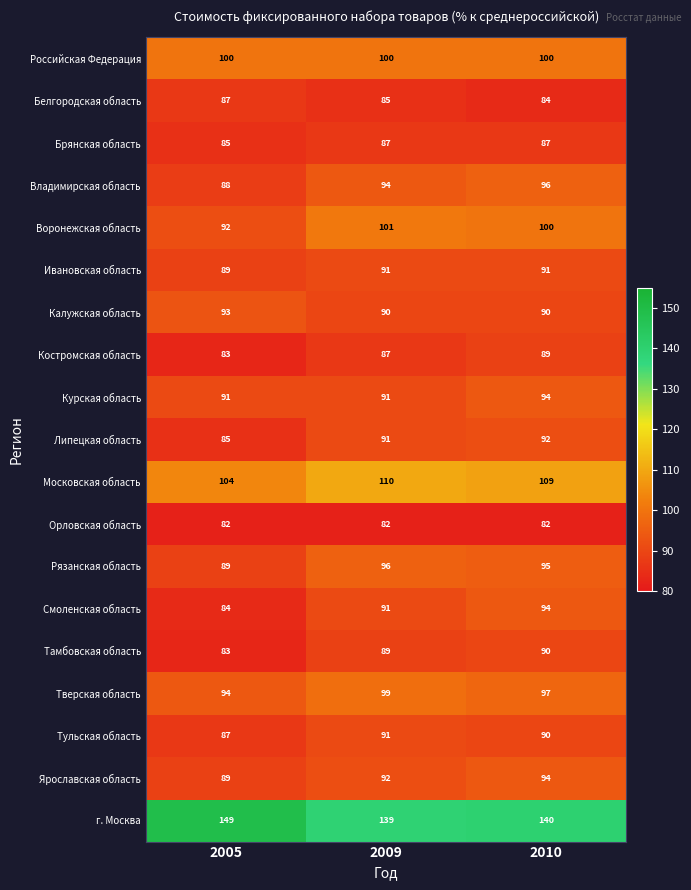

What is the lowest value of the Ивановская область series?

89